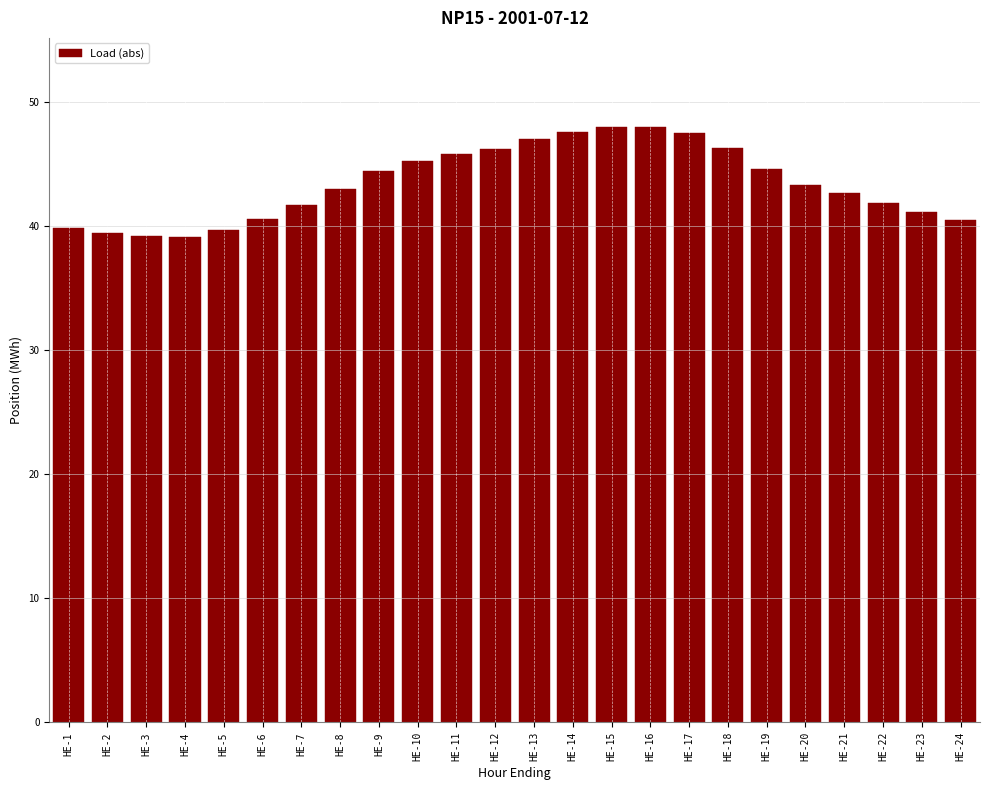

What is the sum of the values at HE-6 and HE-1?

80.4